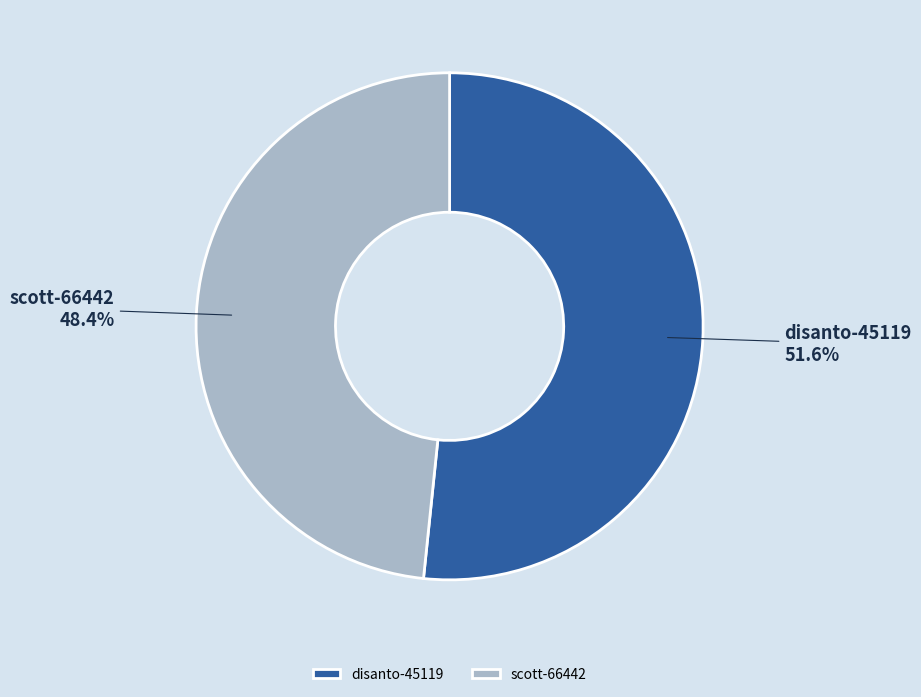

Do scott-66442 and disanto-45119 together represent more than half of the pie?

Yes